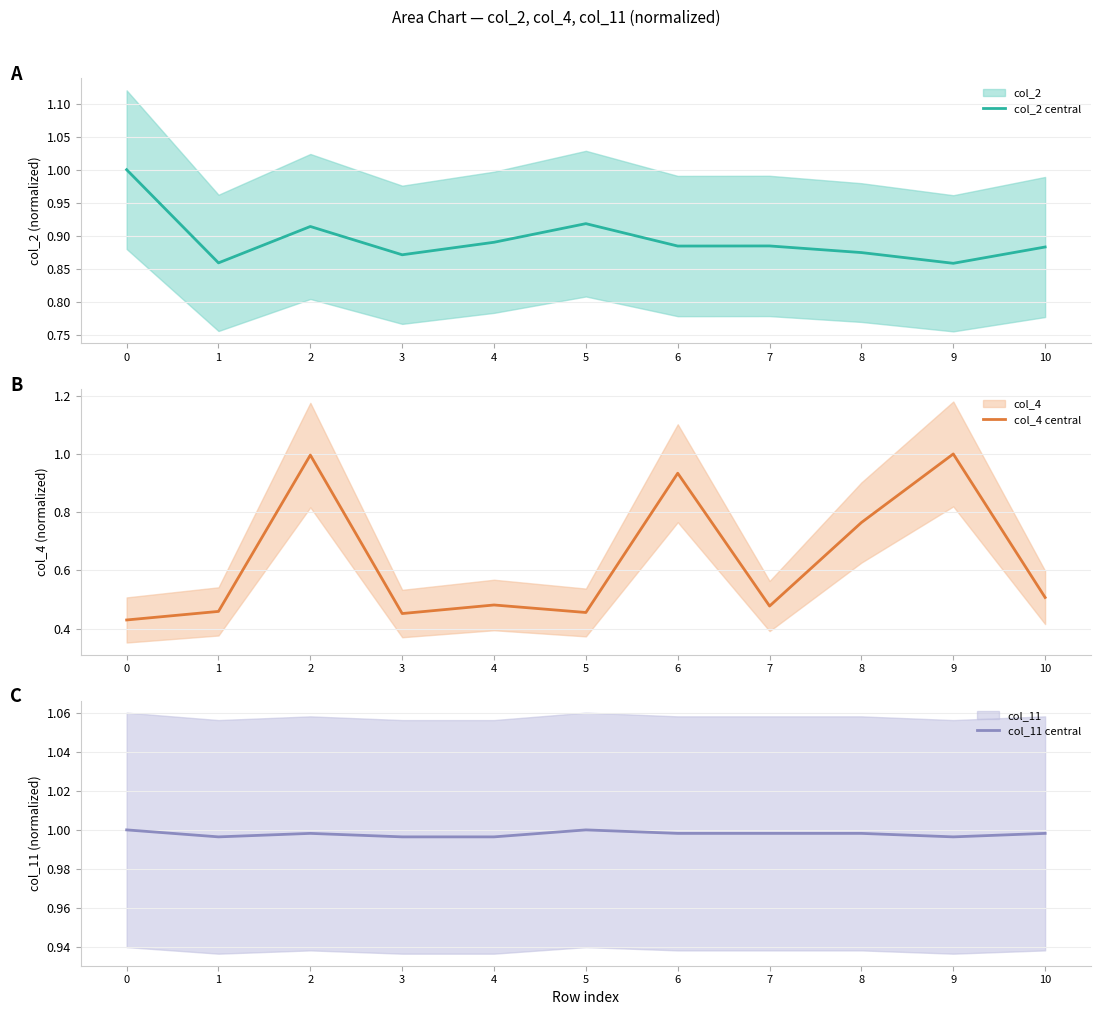

Which series has the largest total across all categories?

col_11 central